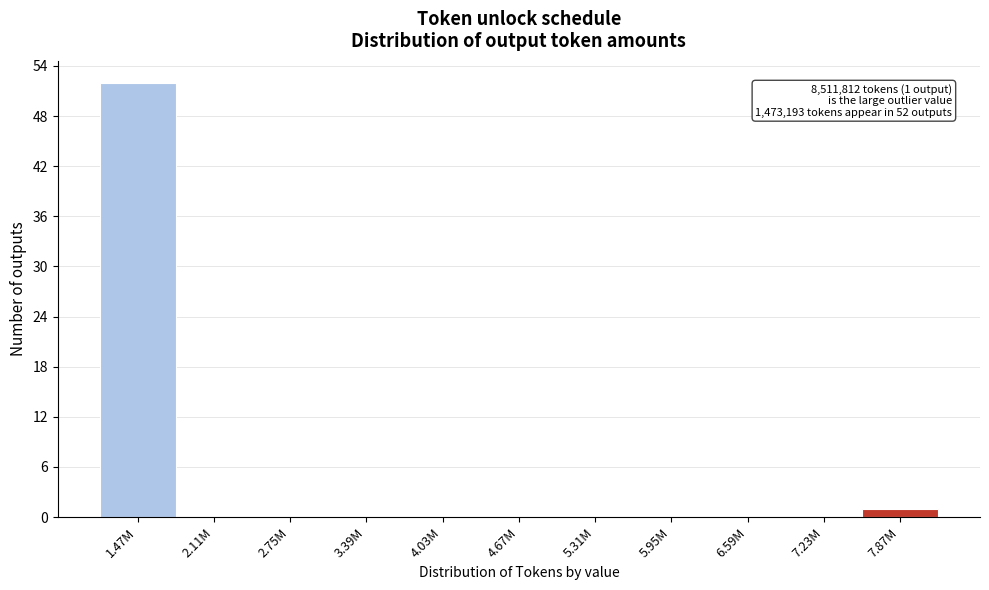

Reading right to left, list all the values displayed in this chart.

7.87M=1	7.23M=0	6.59M=0	5.95M=0	5.31M=0	4.67M=0	4.03M=0	3.39M=0	2.75M=0	2.11M=0	1.47M=52